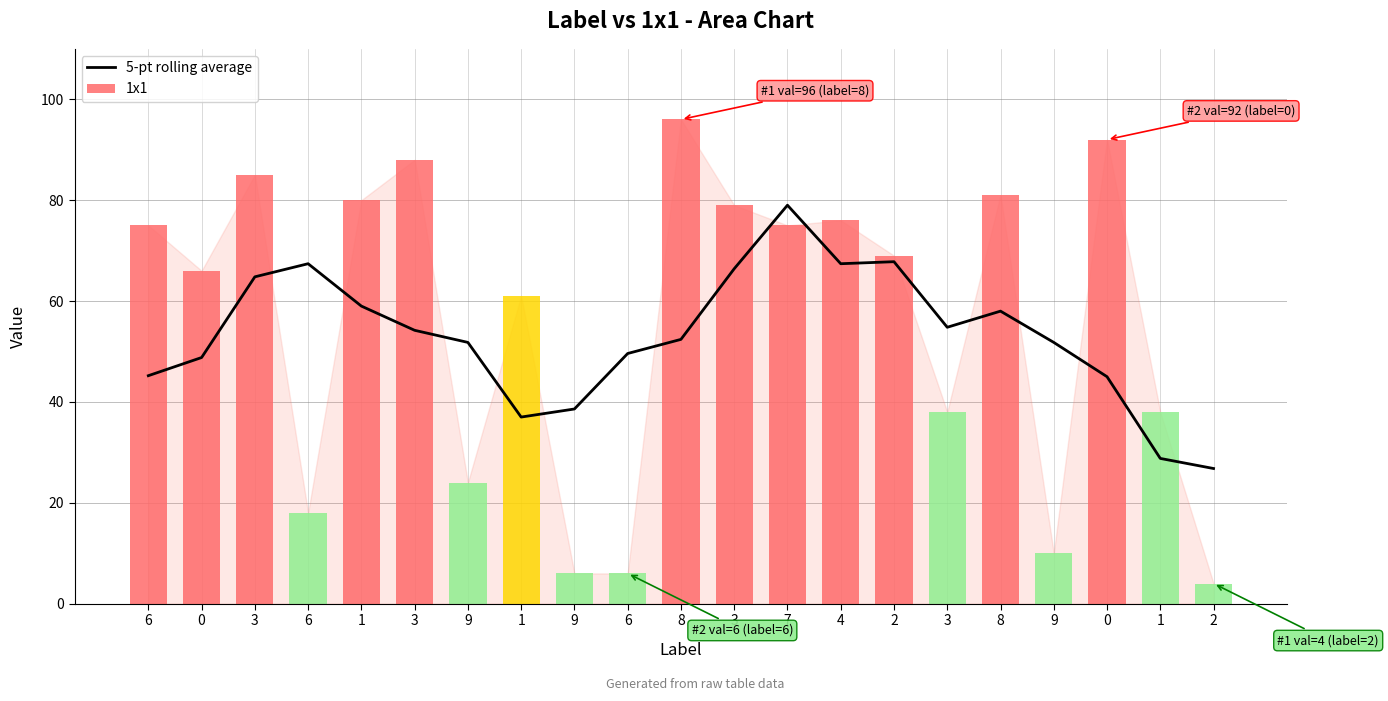

How many categories are shown in the chart?

21